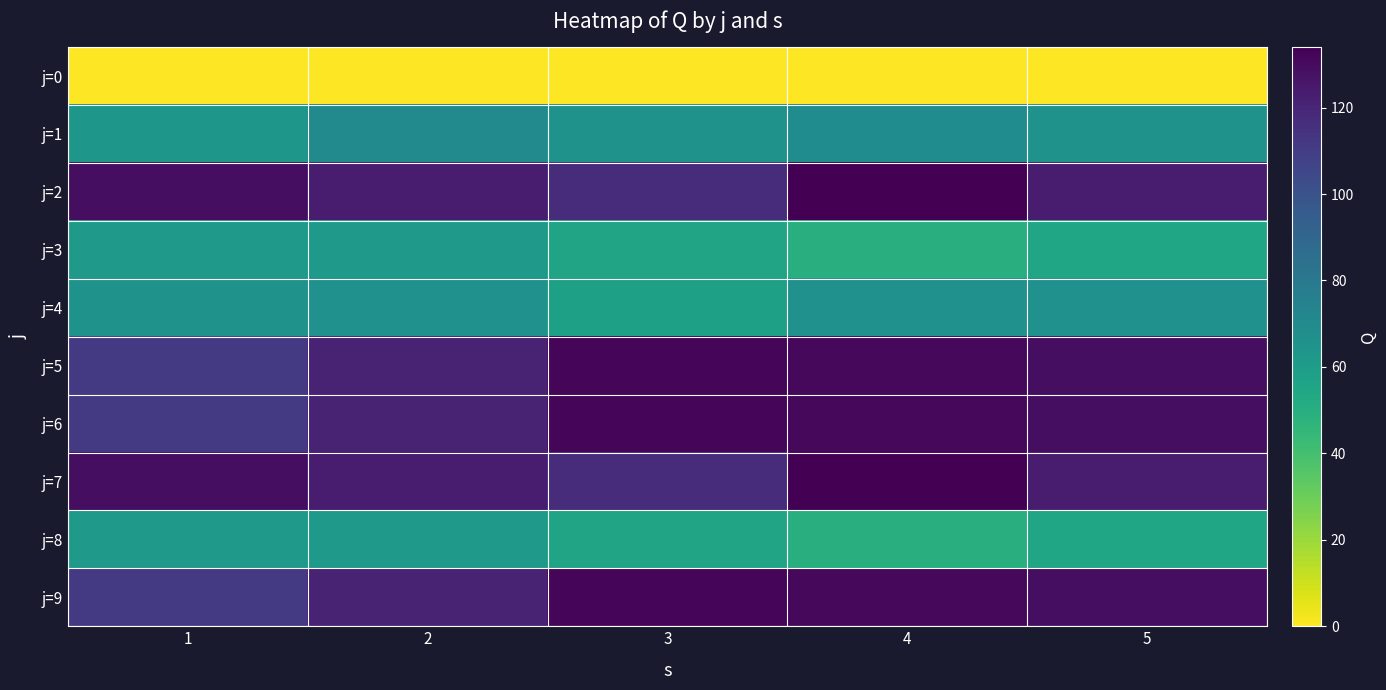

What is the spread (max minus min) of values at 5?

129